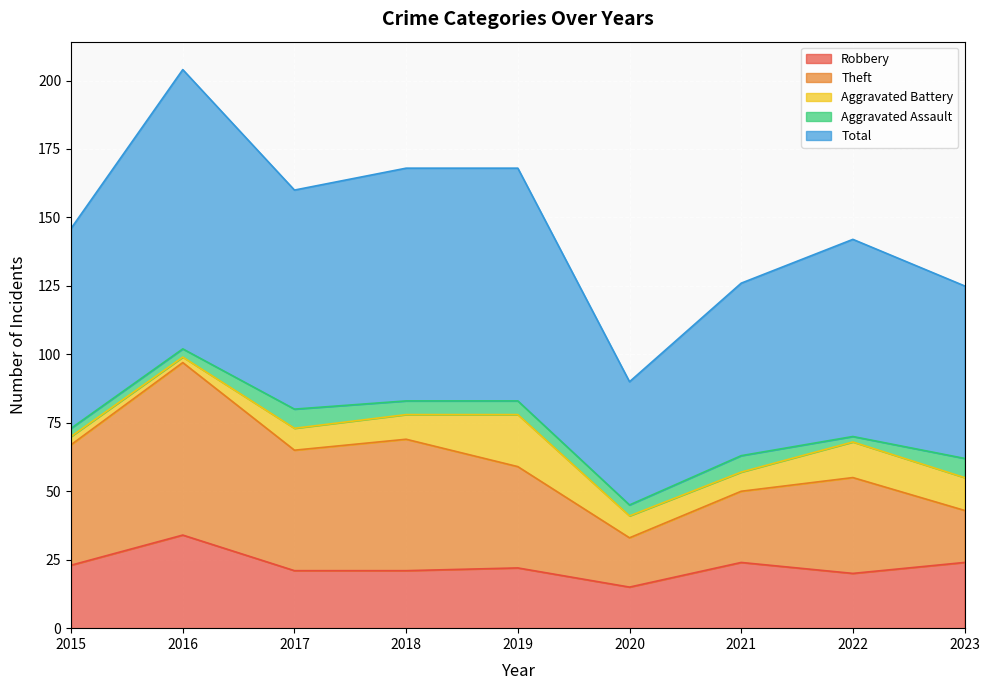

At which category is the sum across all series the highest?

2016